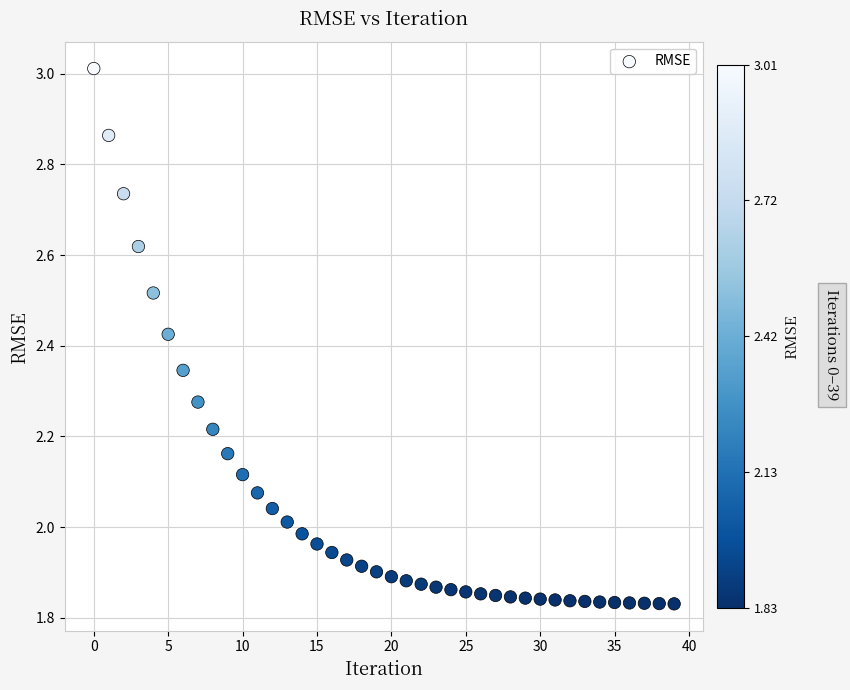

What is the range of Y values (max minus min)?

1.2